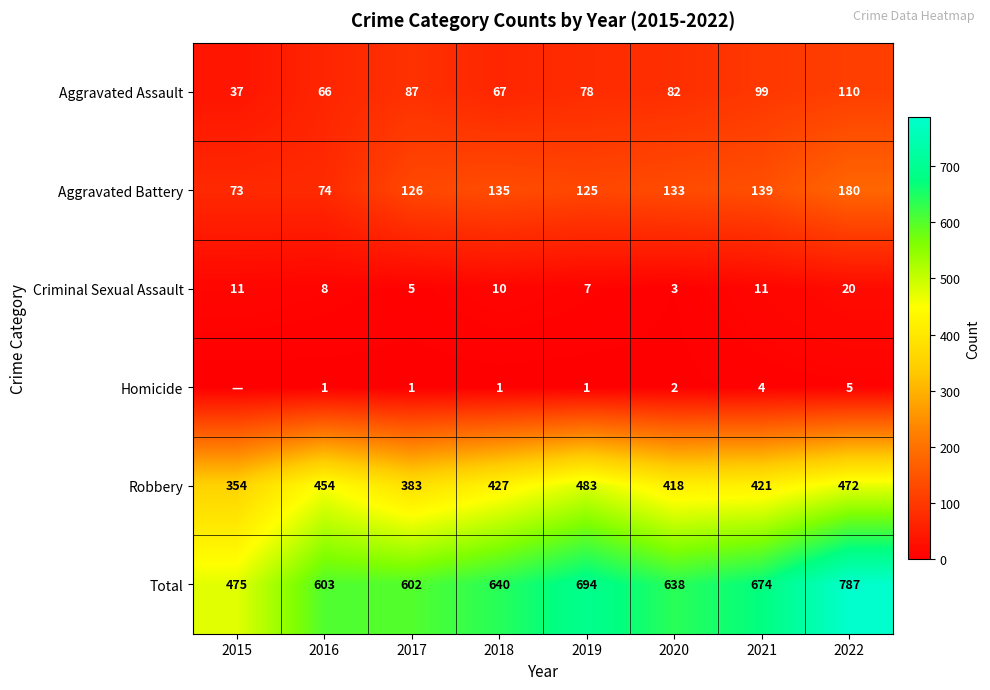

Which has a higher value, 2017 or 2018?

2017